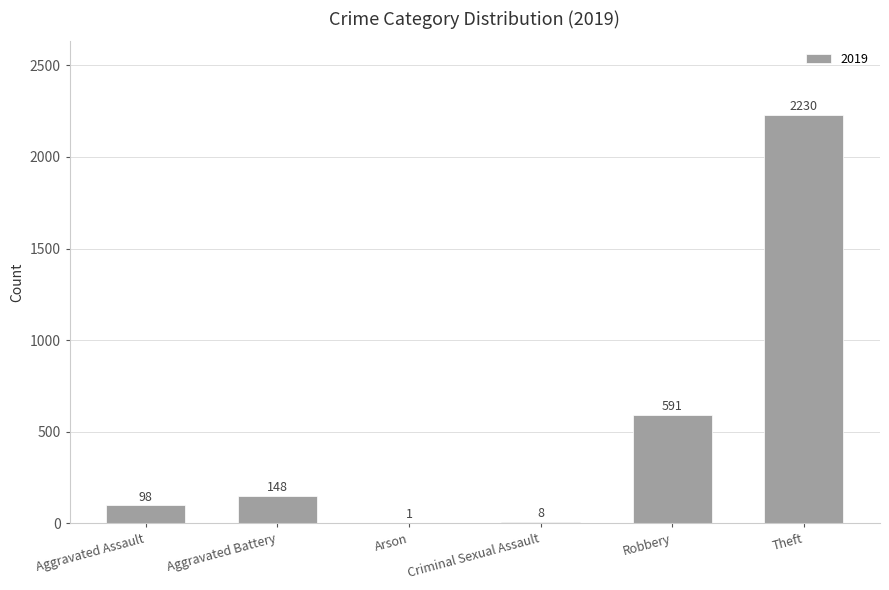

What is the sum of all values?

3076